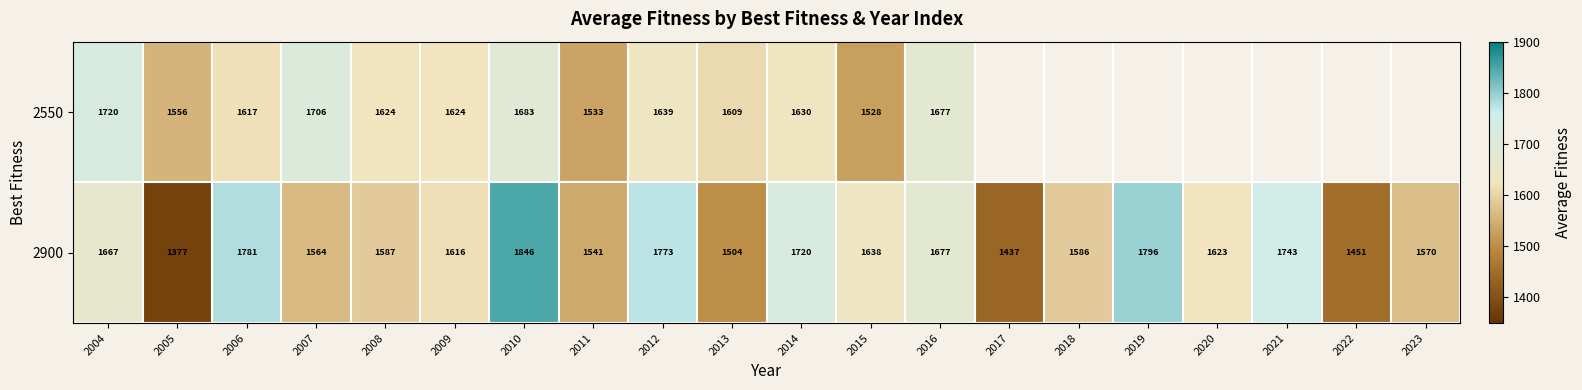

At 2005, list the series in order from smallest to largest.

2900, 2550